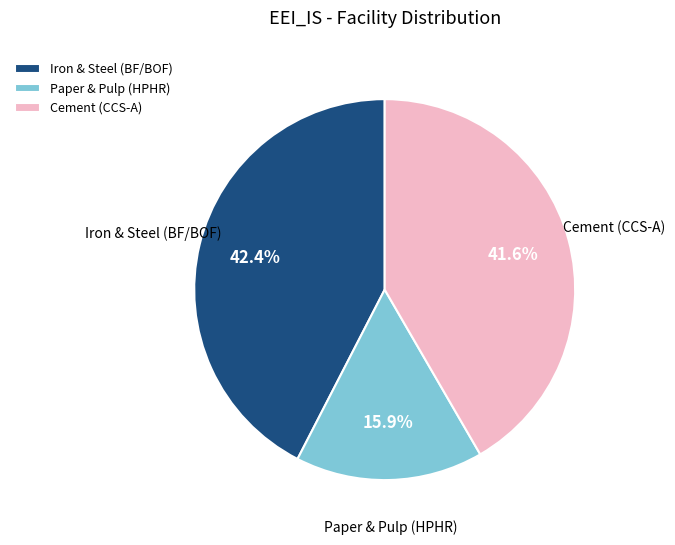

Is there any slice that represents more than half of the pie?

No